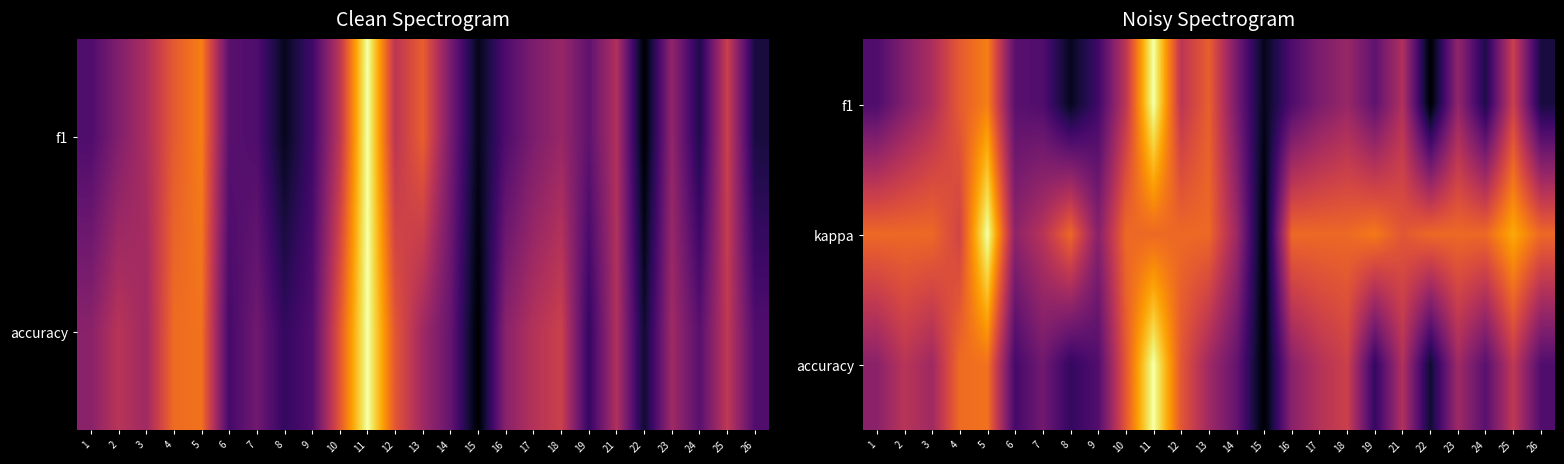

At how many categories does at least one series exceed 0?

25